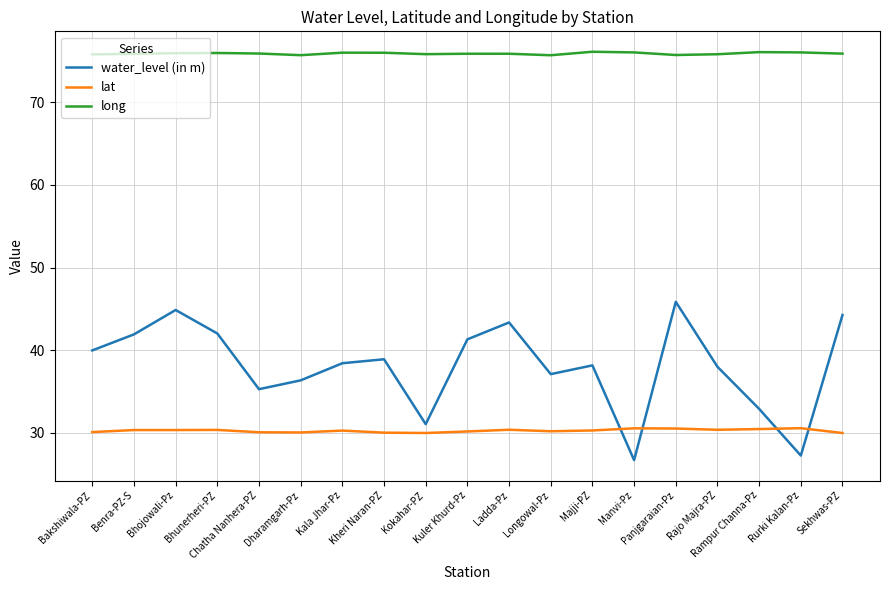

Is it true that long equals 101.9 at Rurki Kalan-Pz?

False